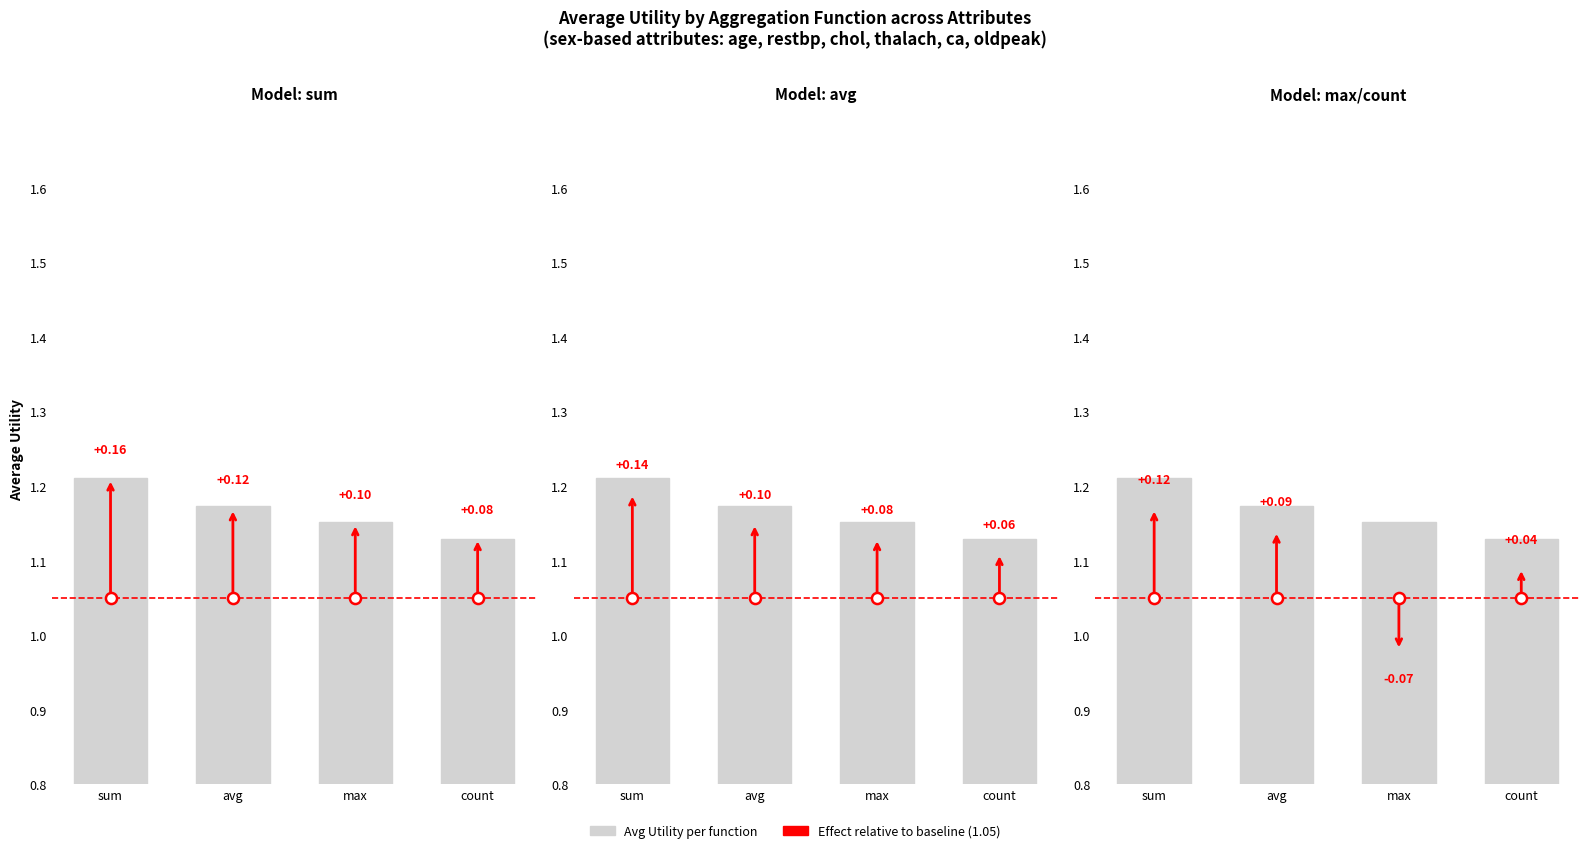

What is the sum of all values?

4.7